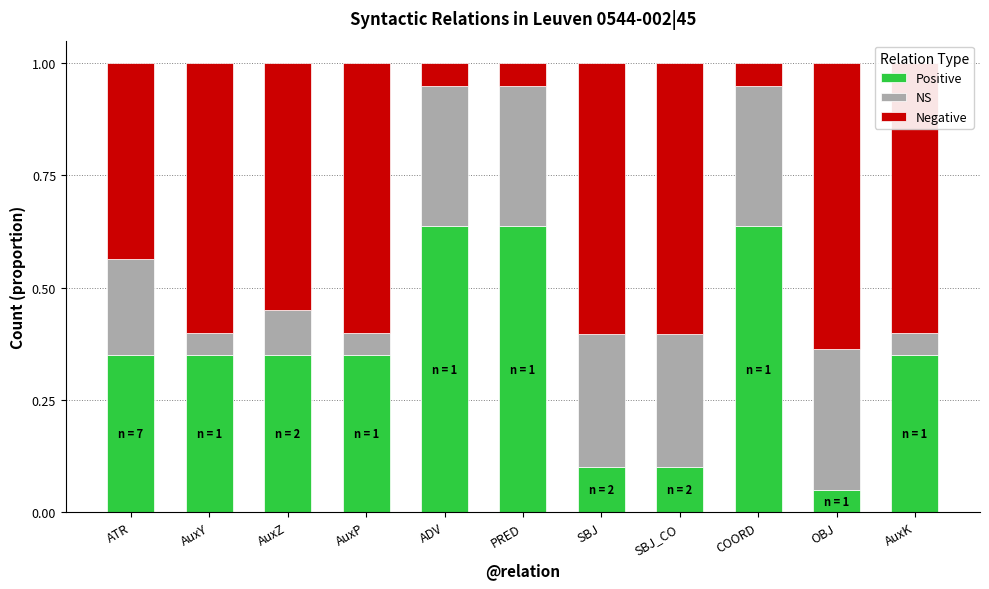

At which label does Positive reach its minimum?

OBJ